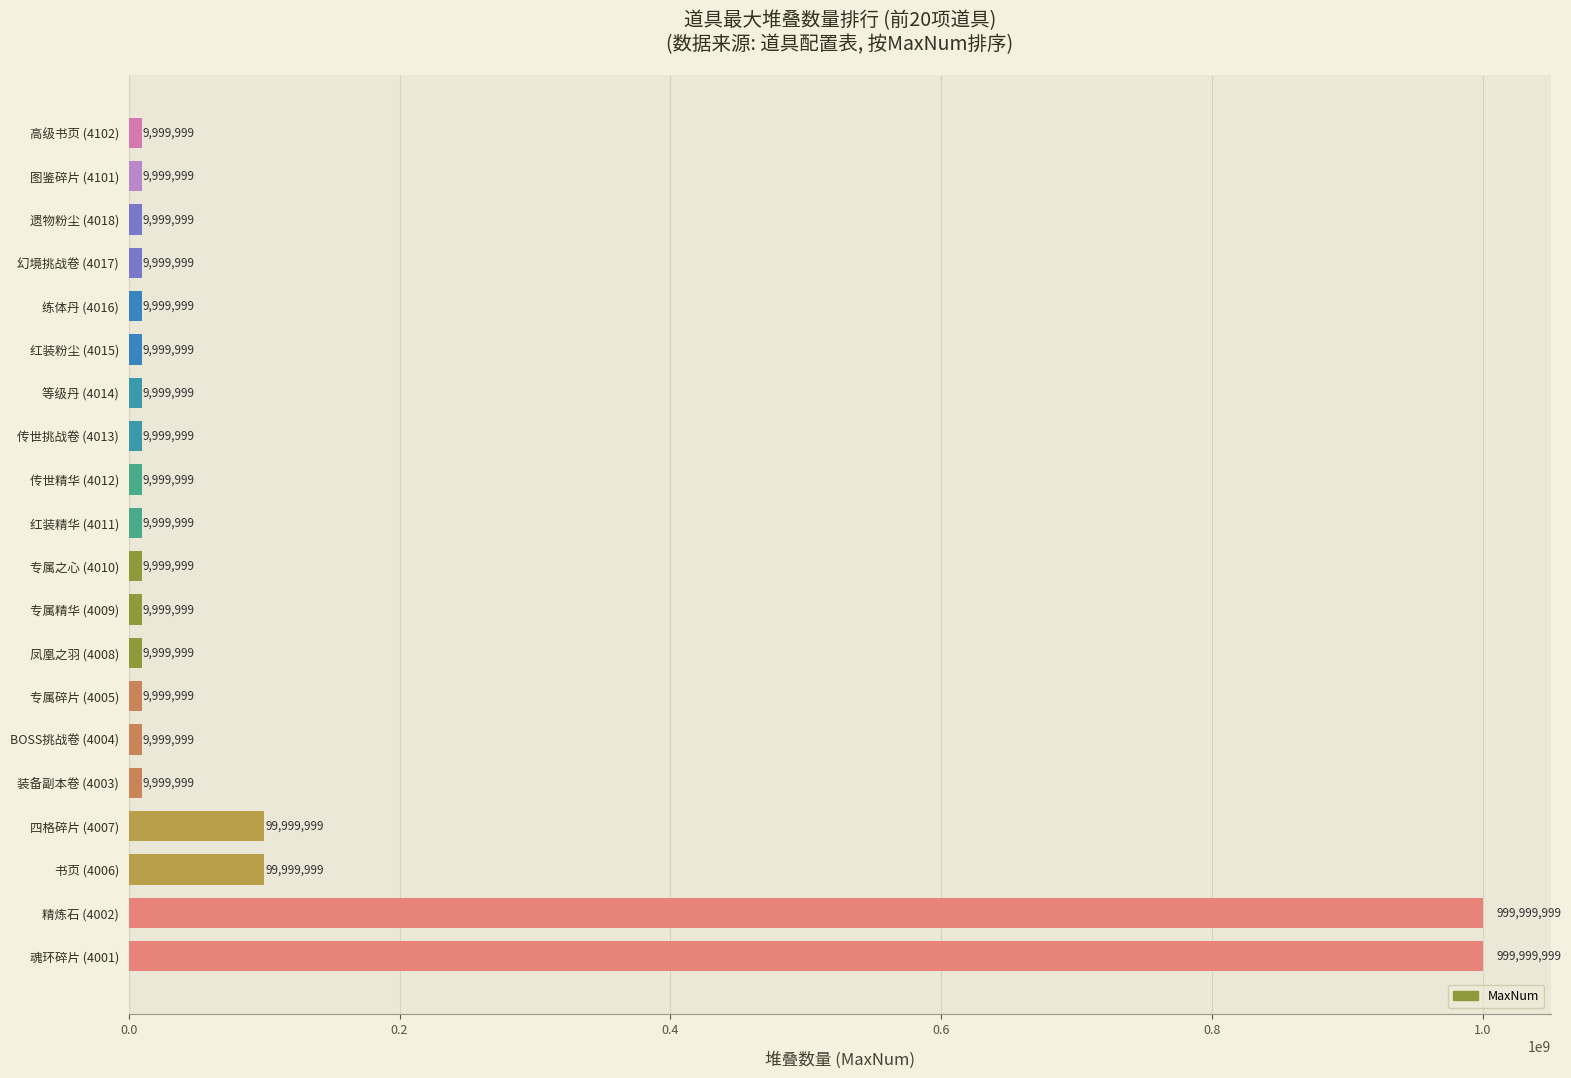

What is the greatest value displayed?

999999999